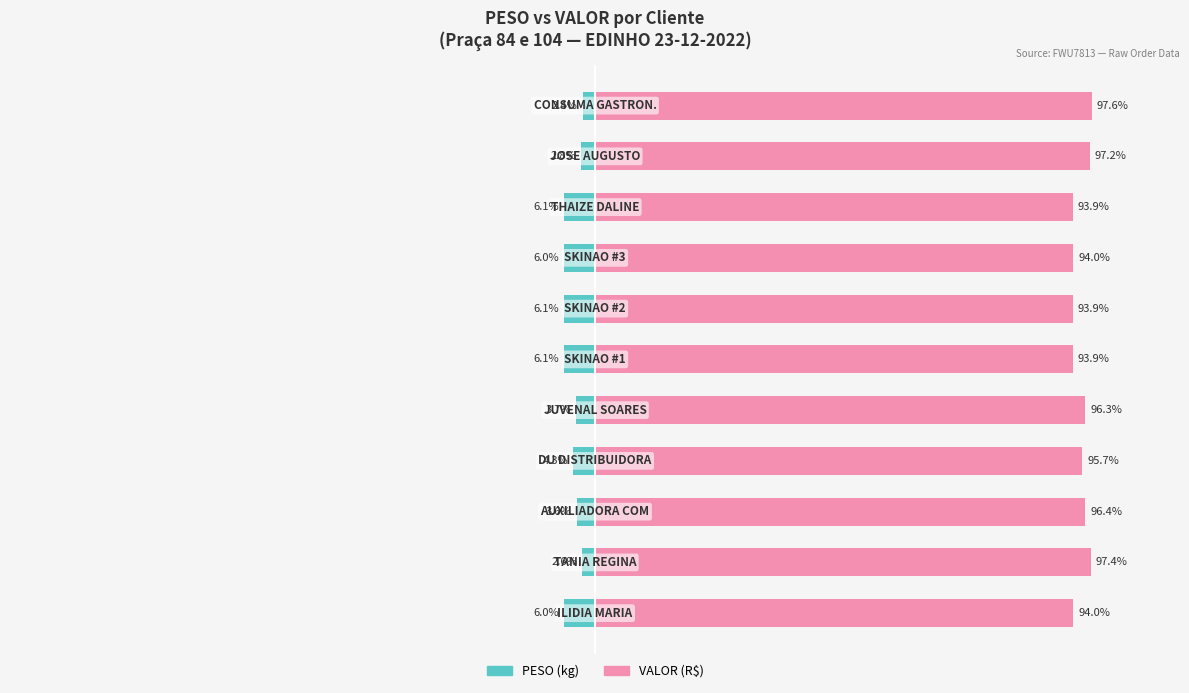

What are all the series names shown in the legend?

PESO (kg), VALOR (R$)